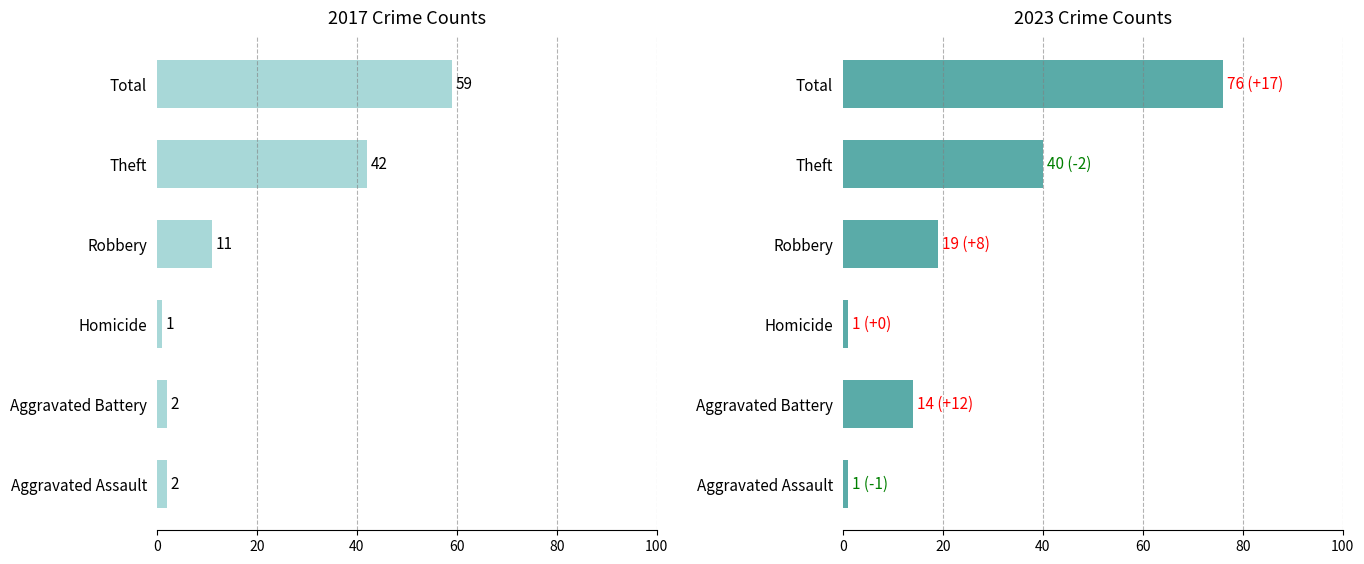

Which series has the widest spread of values?

2023